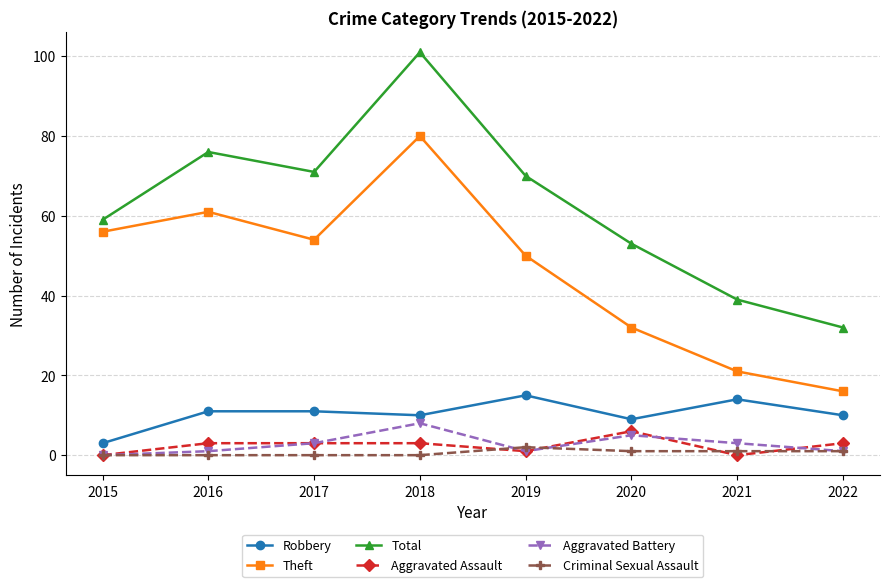

Between 2016 and 2022, which series saw the biggest shift?

Theft